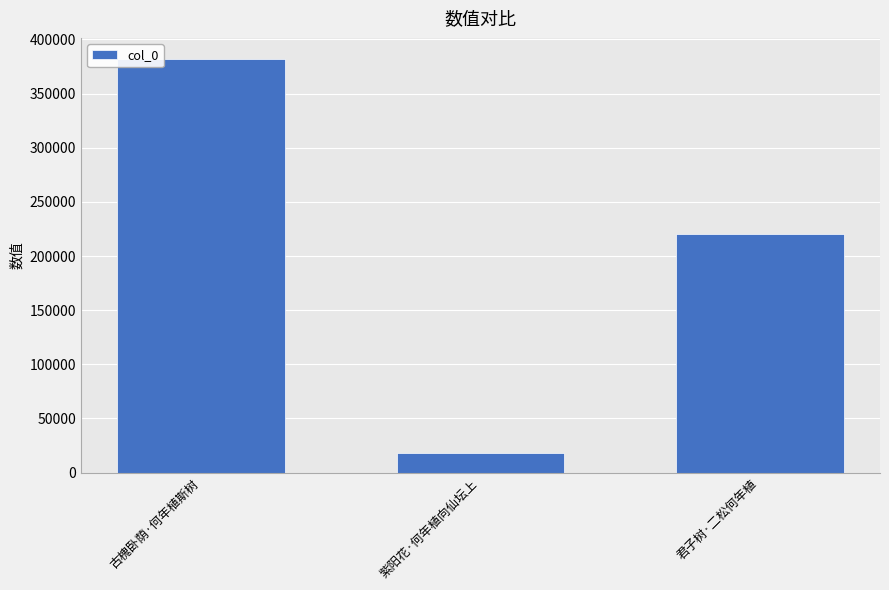

Which label corresponds to the largest value in the chart?

古槐卧荫·何年植斯树